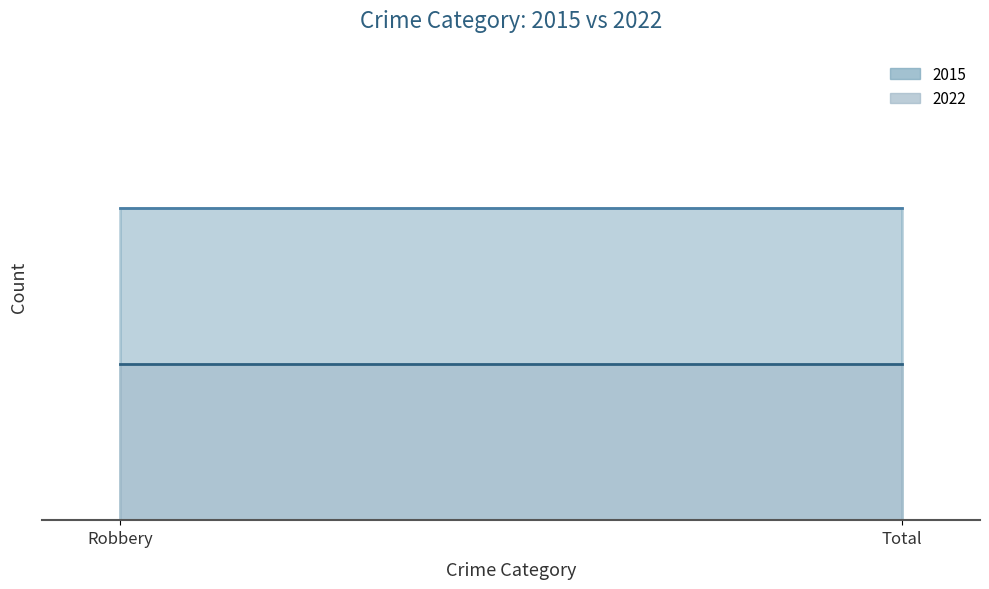

Does the chart display data point markers on the line(s)?

No